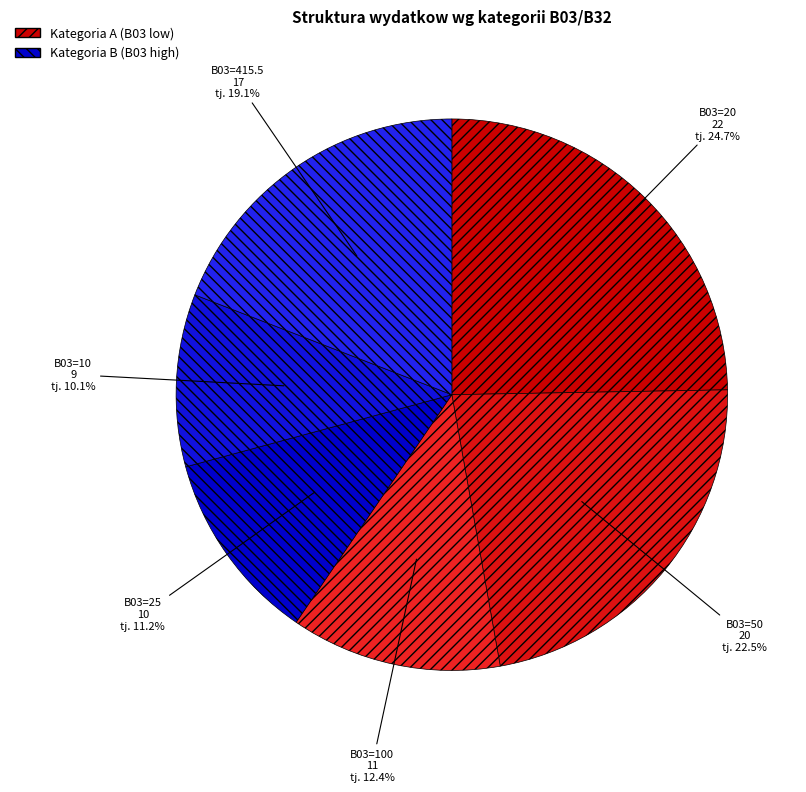

Which slice is the largest?

B03=20